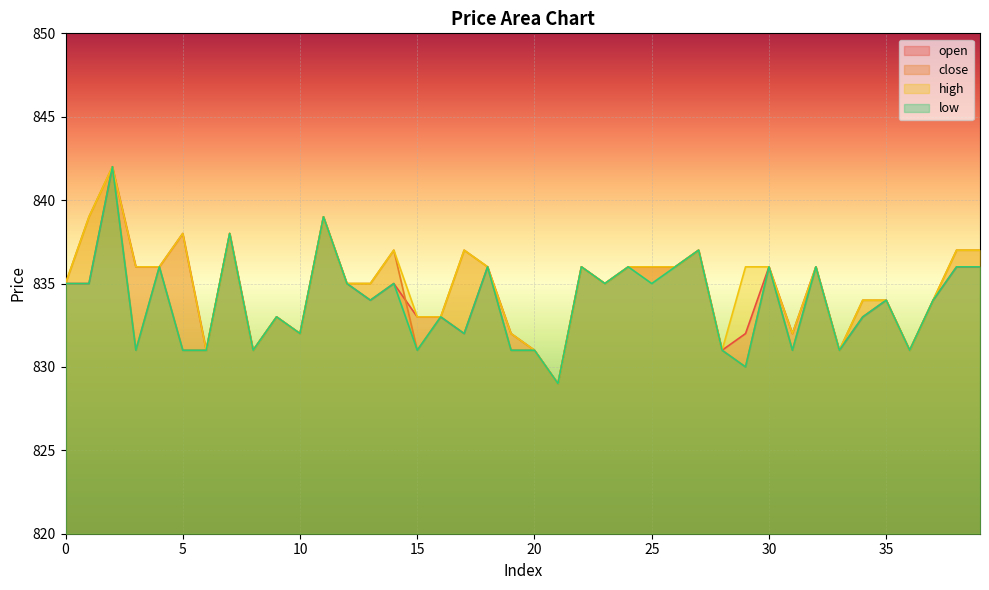

True or false: high and open intersect in this chart.

False